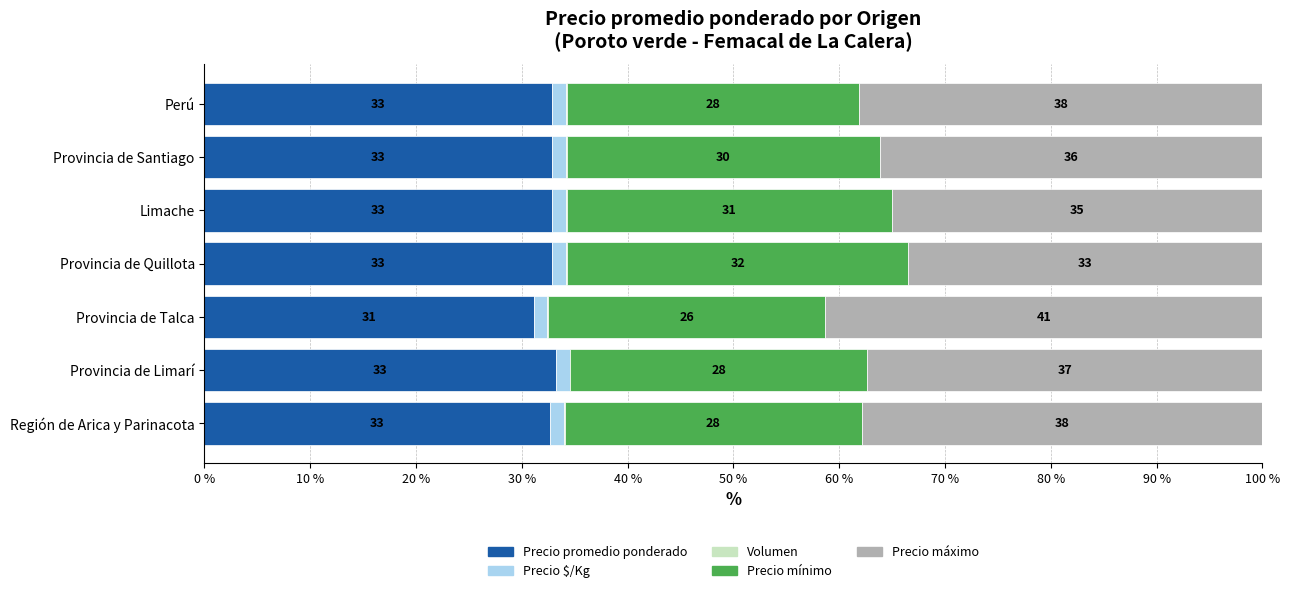

What is the highest value of the Precio promedio ponderado series?

33.2